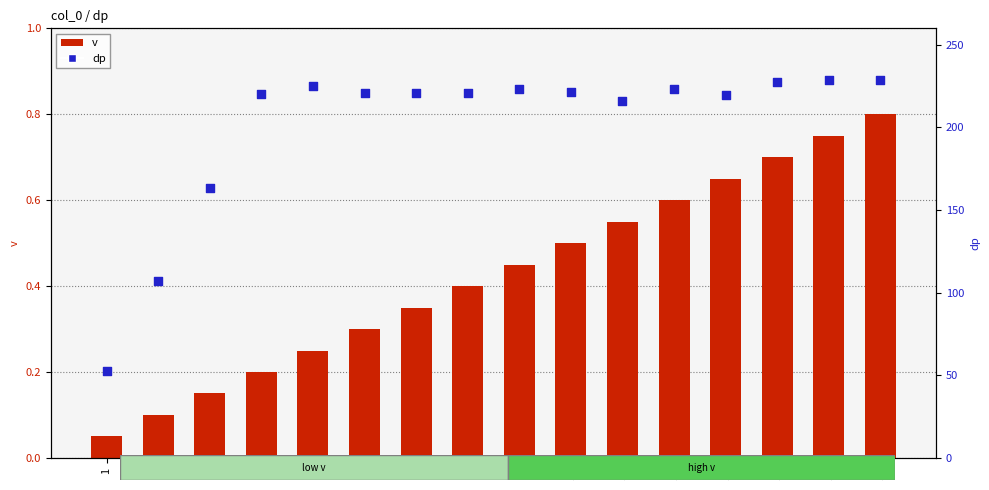

Is the value of v at 10 greater than the value of dp at 12?

No